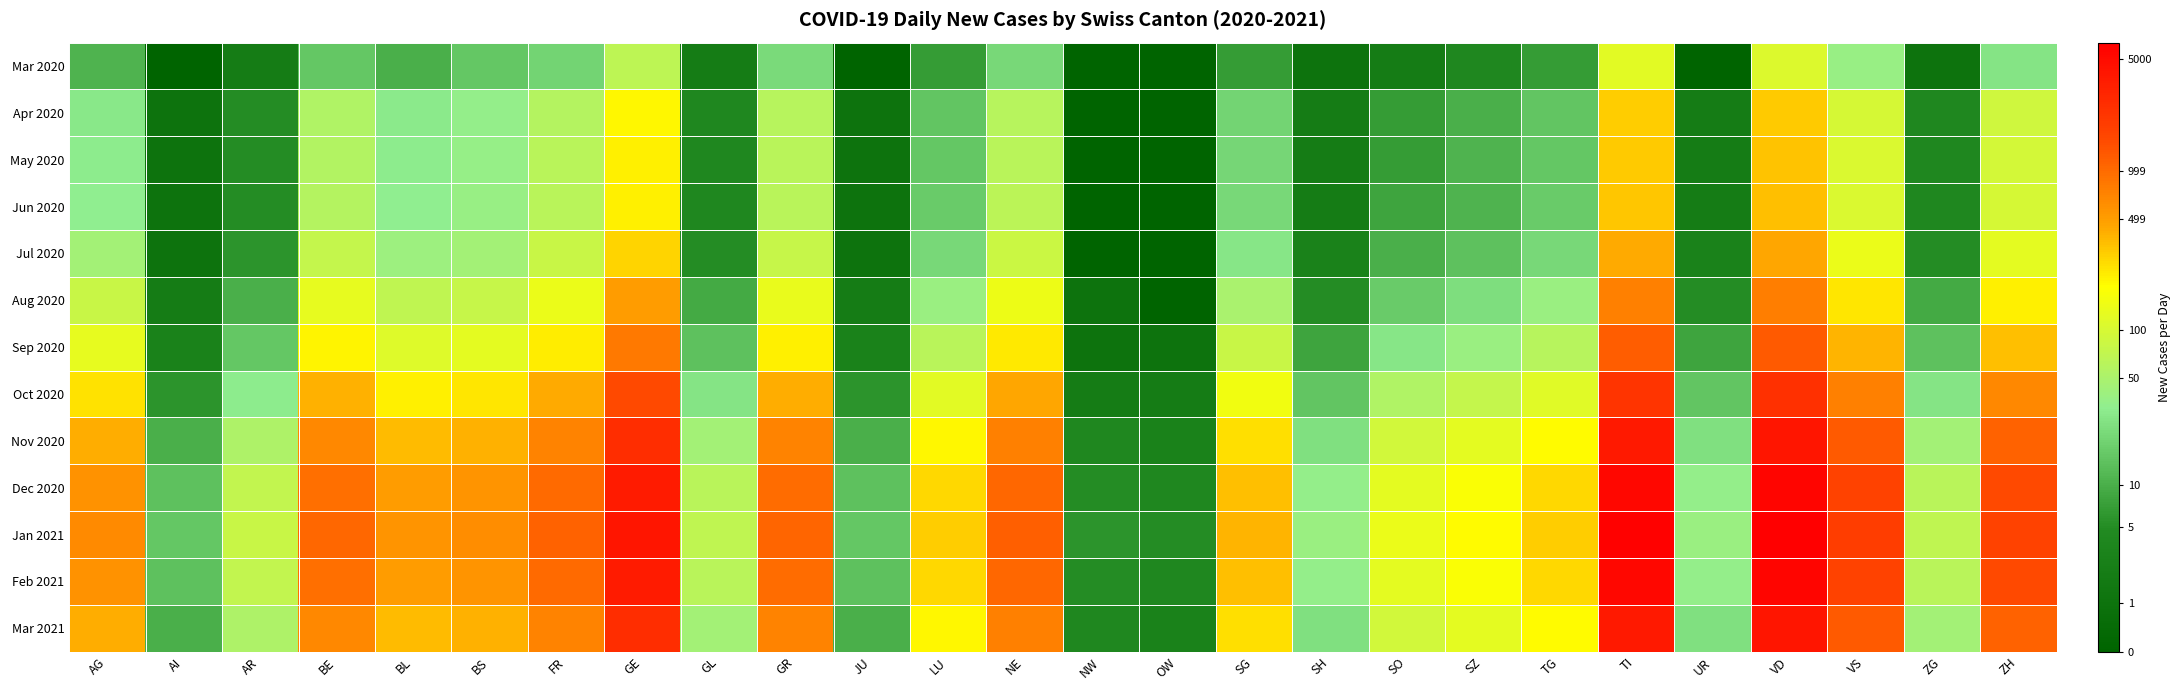

Which category has the highest value across all series?

VD